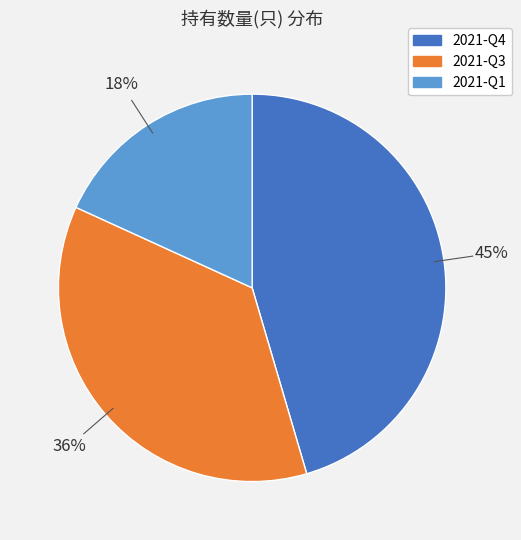

Approximately how many times larger is the value at 2021-Q4 compared to 2021-Q1?

2.5